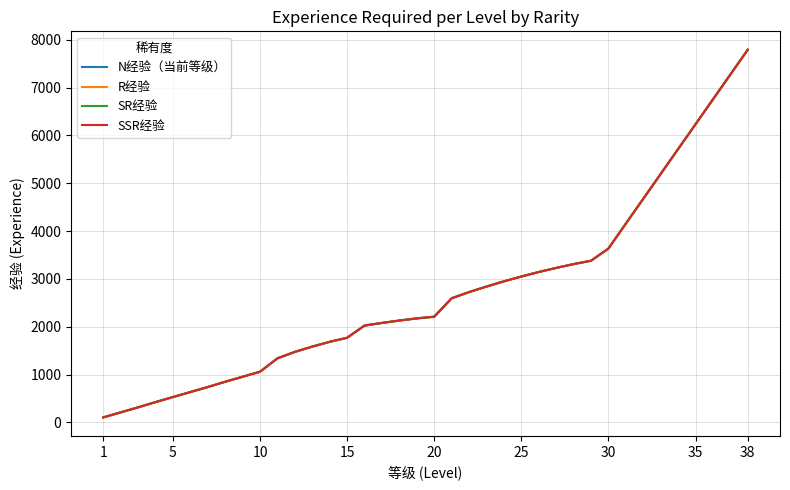

Does the chart have visible grid lines?

Yes